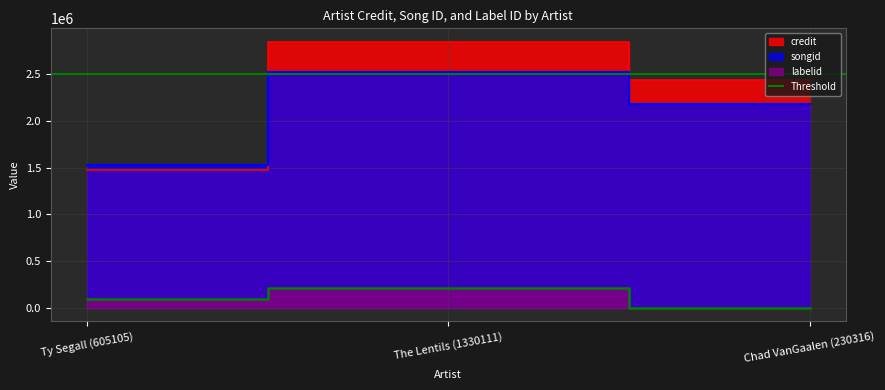

What is the difference between the second highest and minimum values in the labelid series?

91953